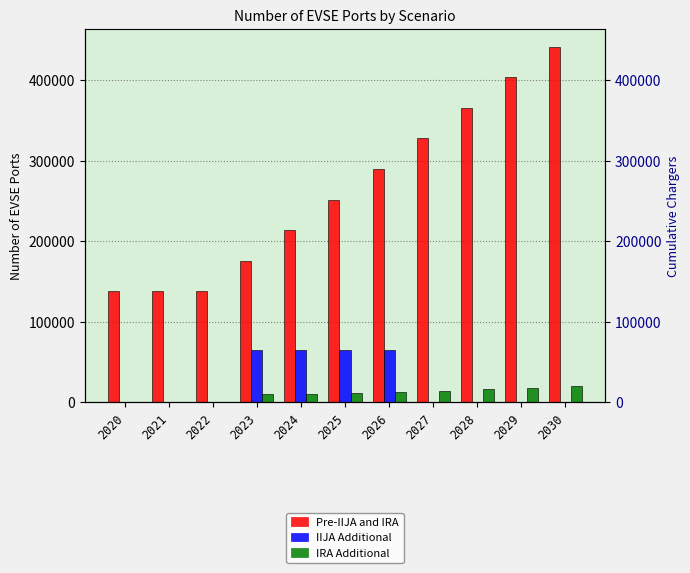

Which has a higher value, 2021 or 2028?

2028